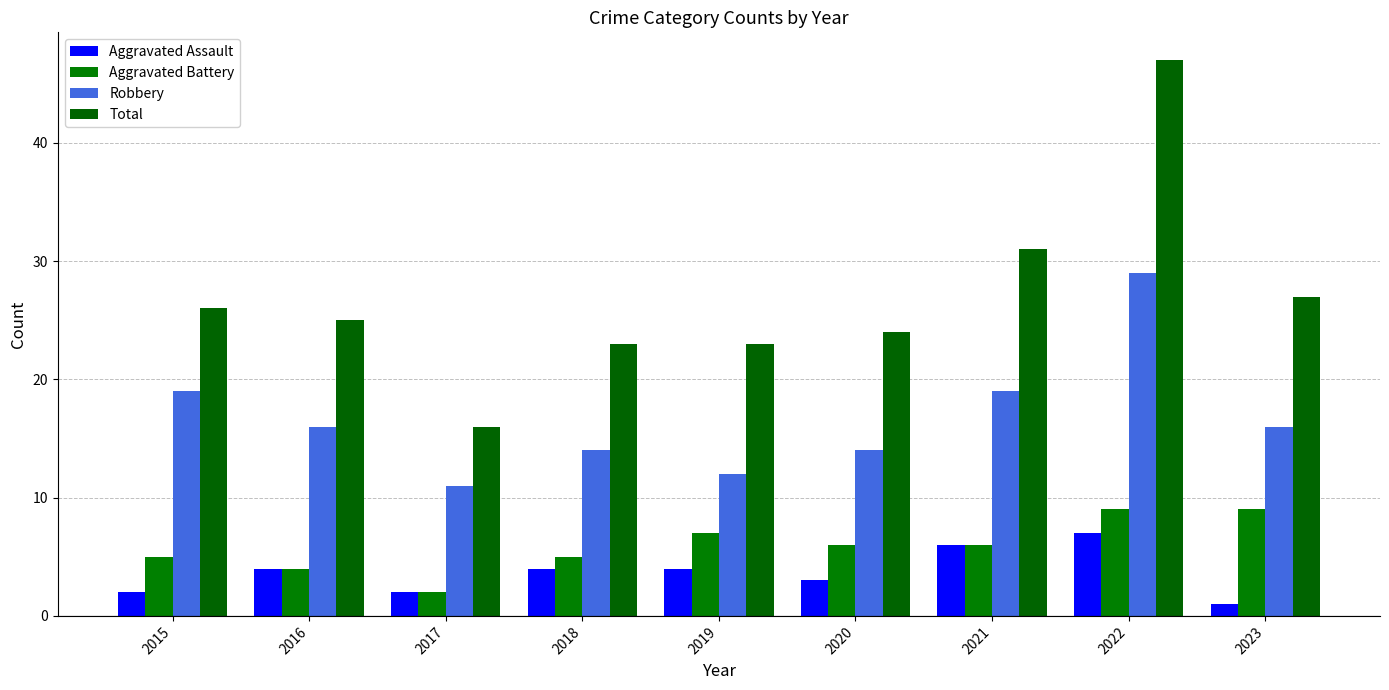

Read the Robbery value at 2015.

19